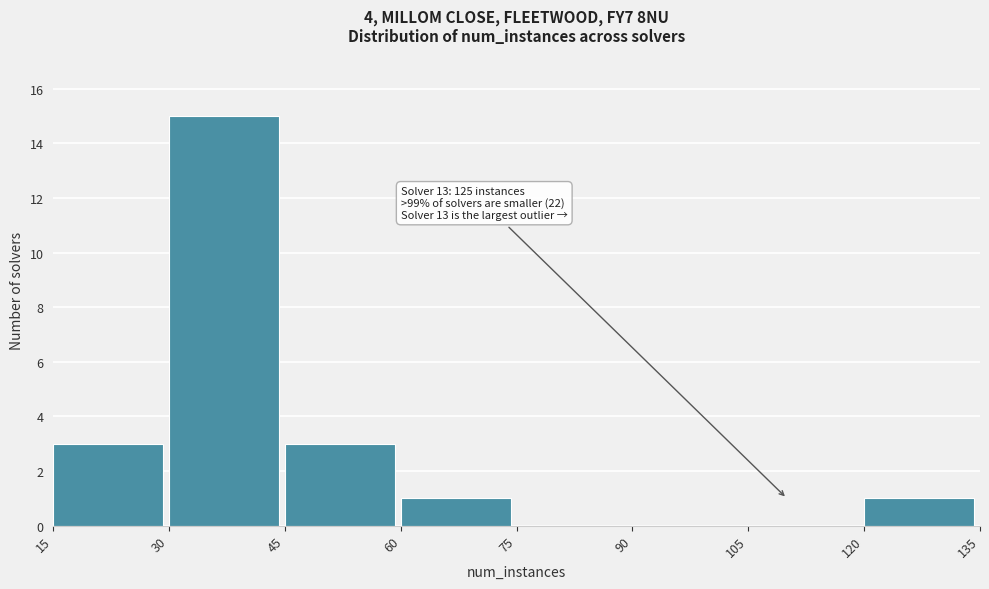

Which range on the x-axis has the tallest bar?

30 to 45